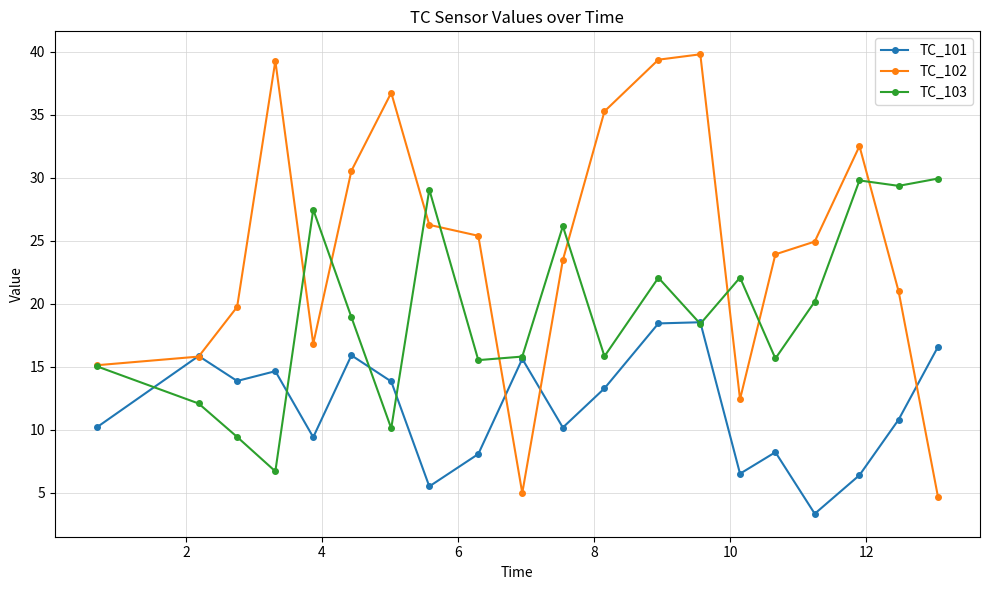

What is the maximum value shown in the chart?

39.8